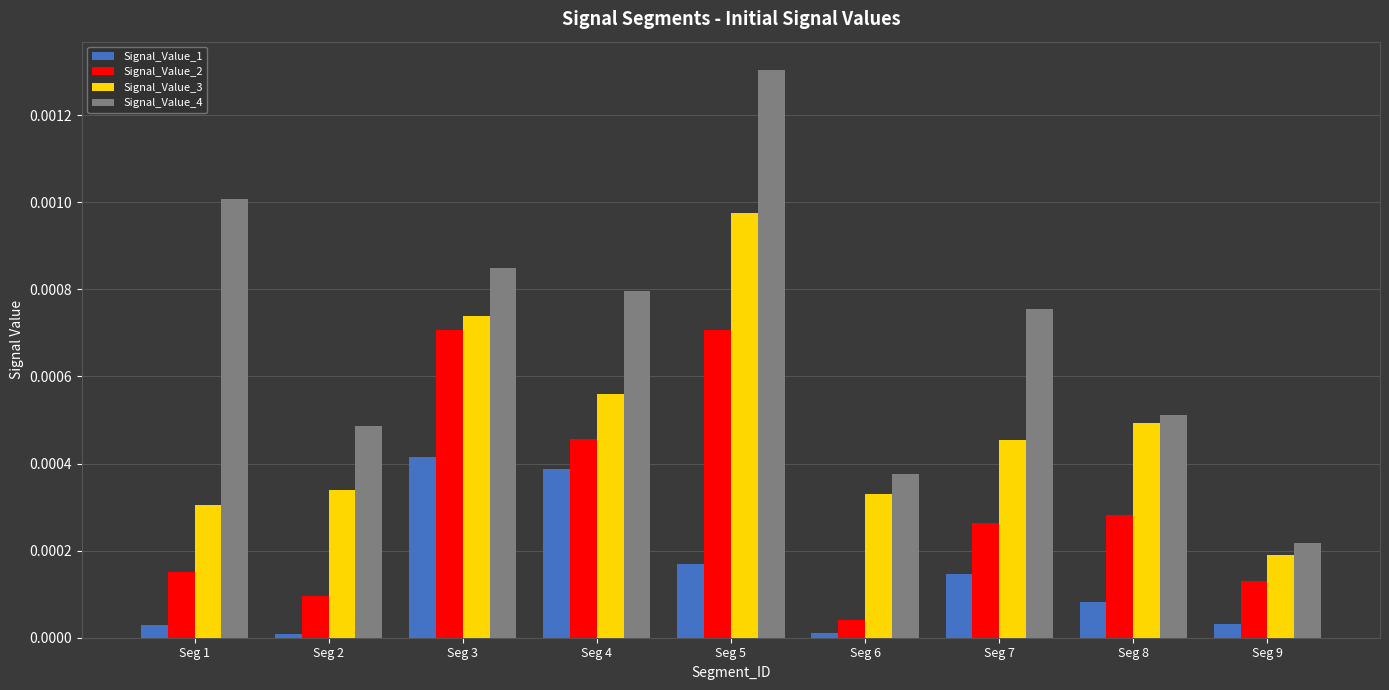

Is the value of Signal_Value_4 at Seg 6 greater than the value of Signal_Value_1 at Seg 1?

Yes